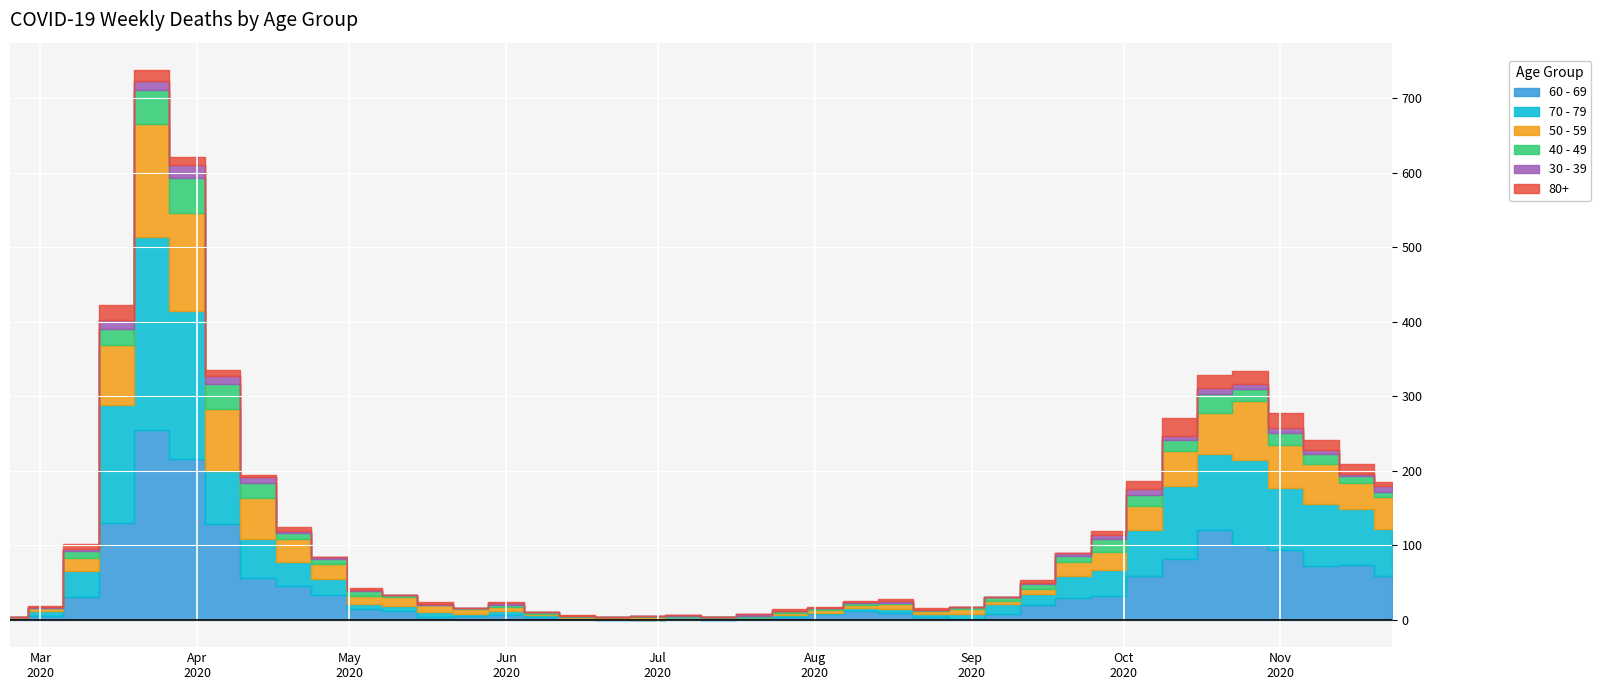

List the labels in order of 60 - 69 value, smallest first.

2020-06-22, 2020-06-29, 2020-07-13, 2020-02-24, 2020-06-15, 2020-08-31, 2020-07-20, 2020-05-18, 2020-06-08, 2020-07-06, 2020-07-27, 2020-08-24, 2020-03-02, 2020-05-25, 2020-06-01, 2020-09-07, 2020-08-03, 2020-08-17, 2020-05-11, 2020-08-10, 2020-05-04, 2020-09-14, 2020-09-21, 2020-03-09, 2020-09-28, 2020-04-27, 2020-04-20, 2020-04-13, 2020-10-05, 2020-11-23, 2020-11-09, 2020-11-16, 2020-10-12, 2020-11-02, 2020-10-26, 2020-10-19, 2020-04-06, 2020-03-16, 2020-03-30, 2020-03-23